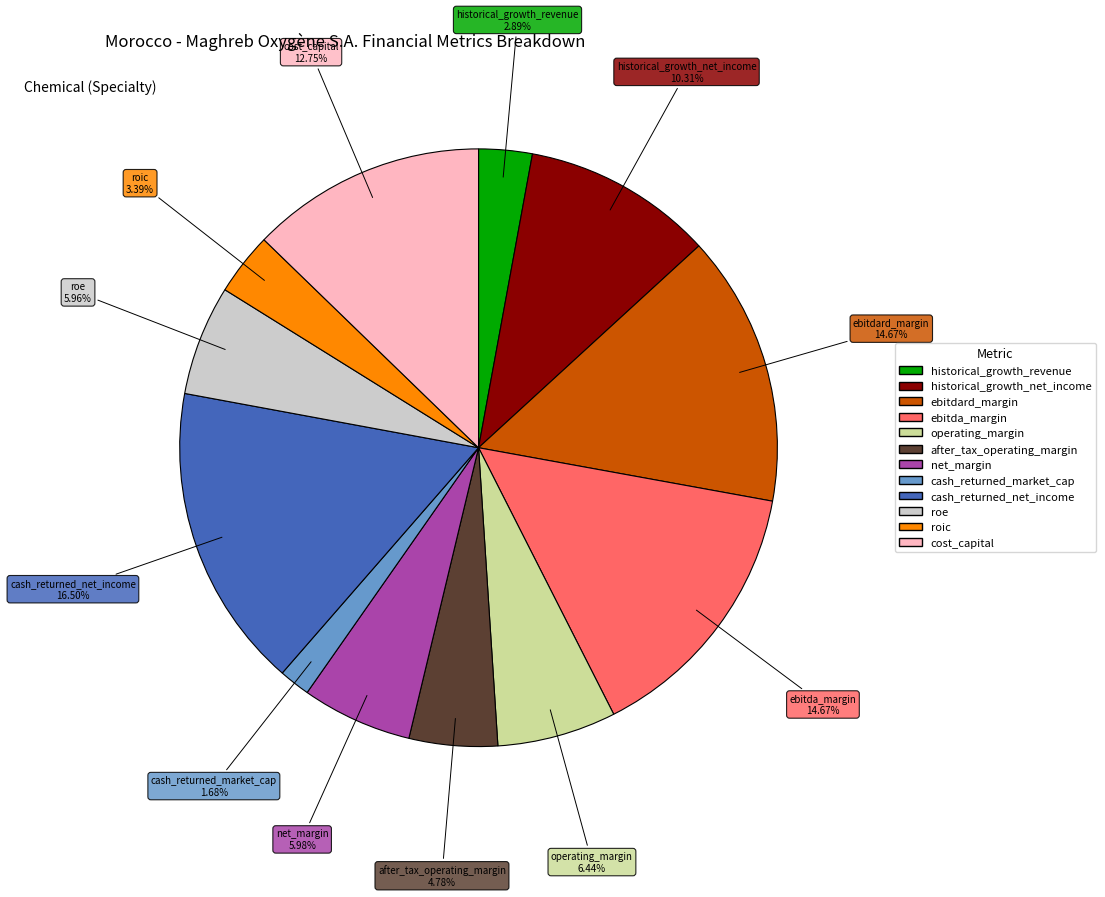

How many segments does this pie chart have?

12